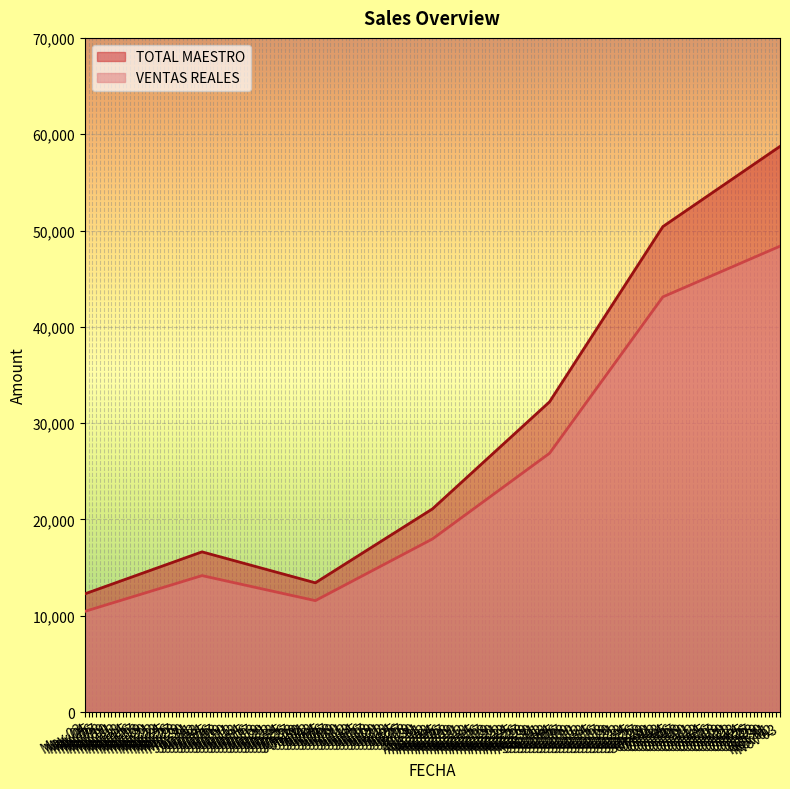

How many data points in VENTAS REALES are above 17974?

4